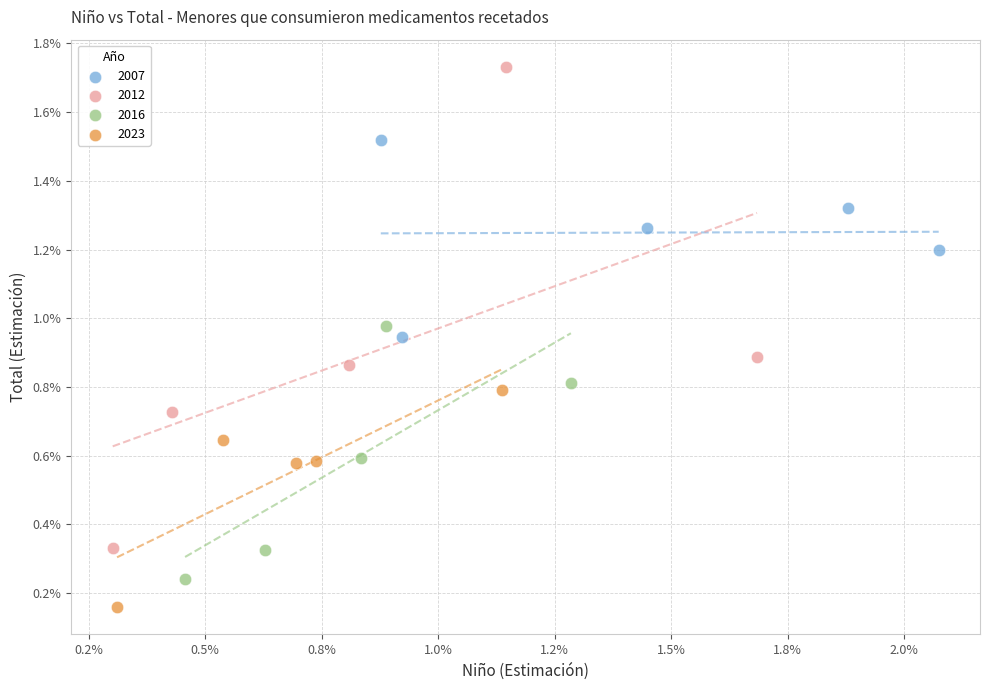

What are all the series names shown in the legend?

2007, 2012, 2016, 2023